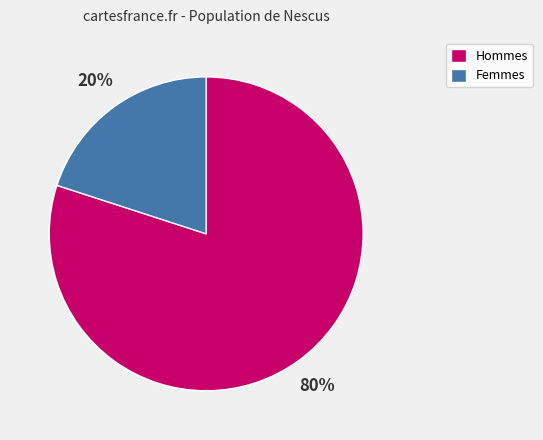

Count the number of slices in the pie.

2